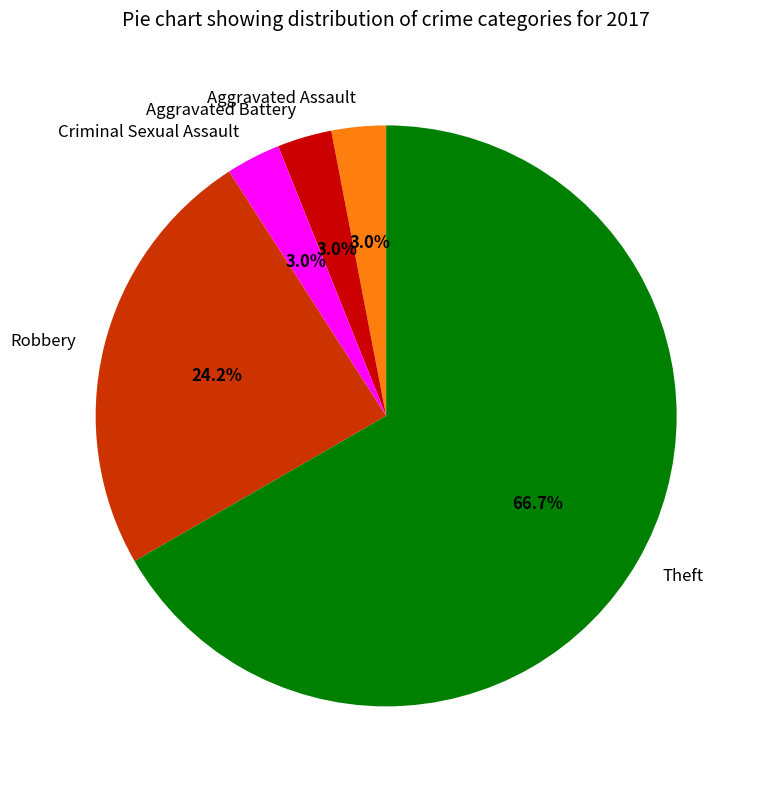

Does Aggravated Assault represent more than half of the total?

No